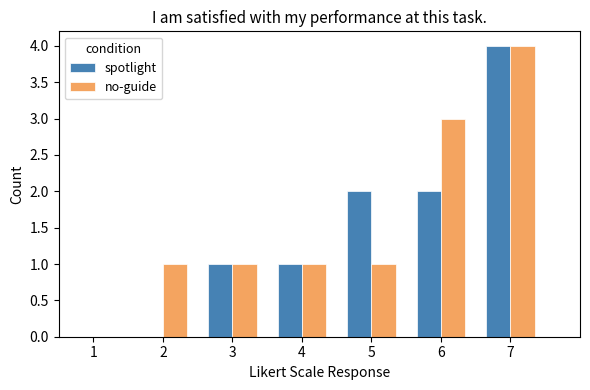

What is the maximum value shown in the chart?

4